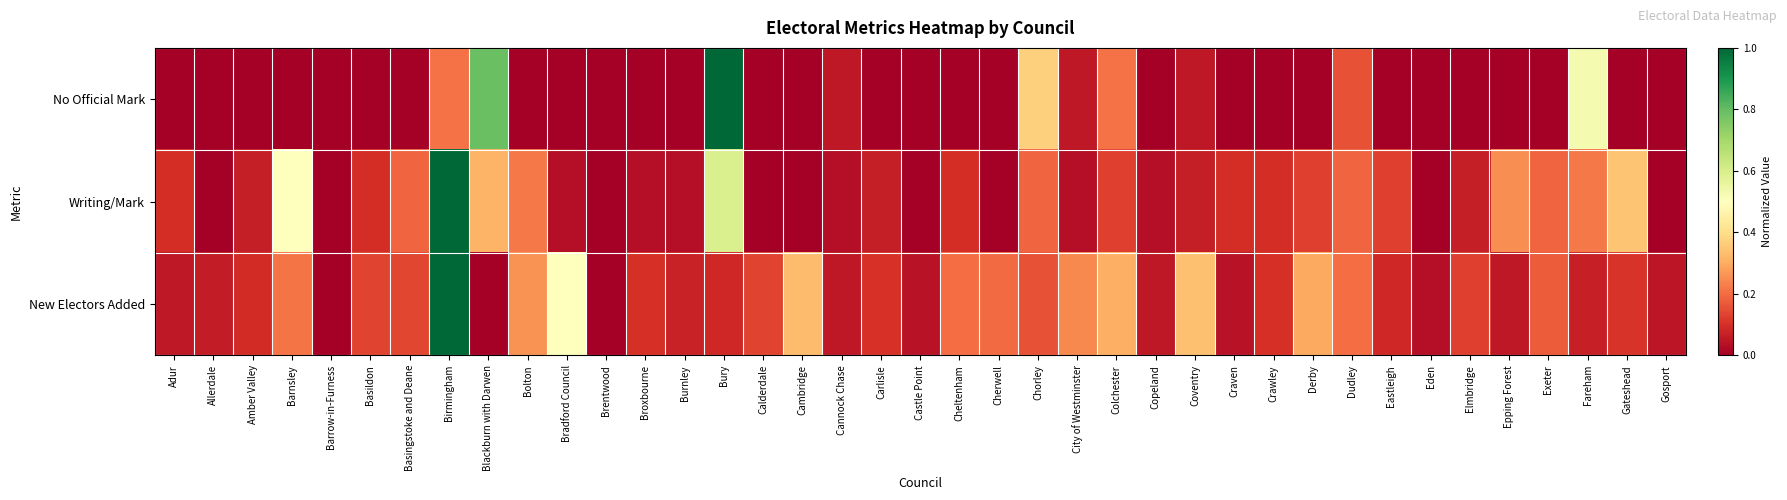

List the series in order of their peak value, lowest first.

No Official Mark, Writing/Mark, New Electors Added